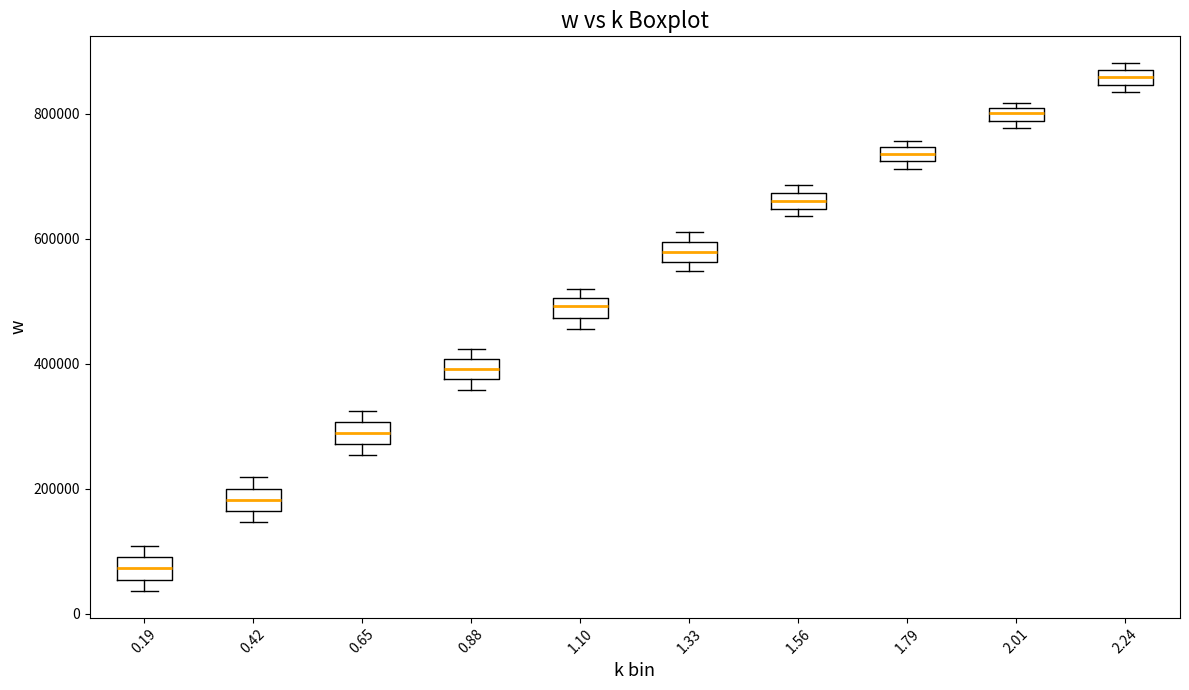

Which box's median line is the lowest?

0.19